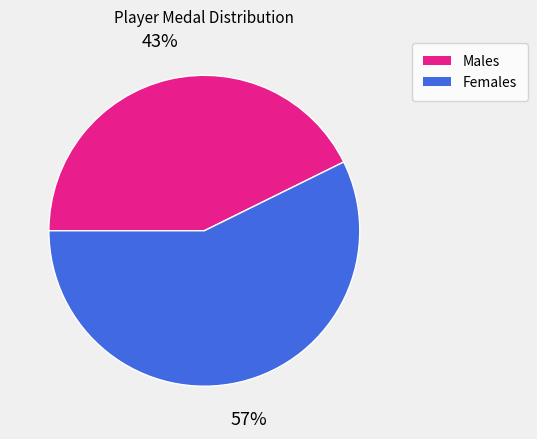

To the nearest percent, what is the average slice percentage?

50%